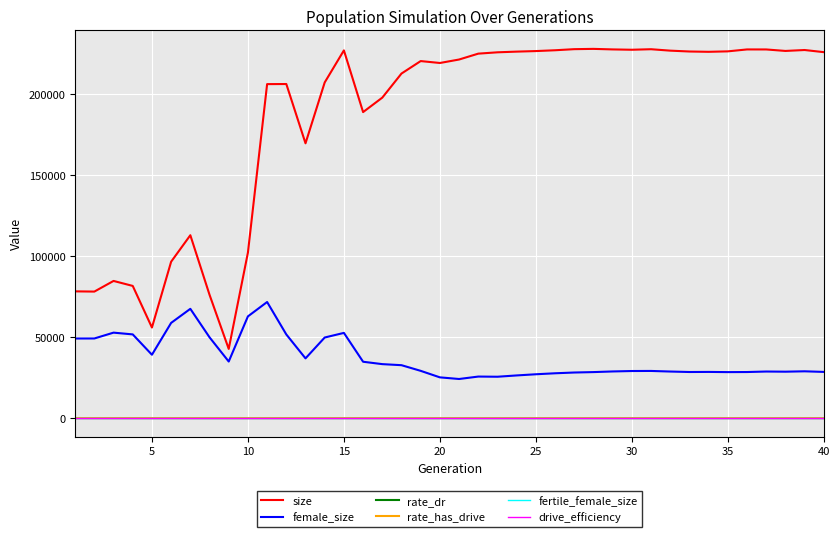

Which series has the largest total across all categories?

size